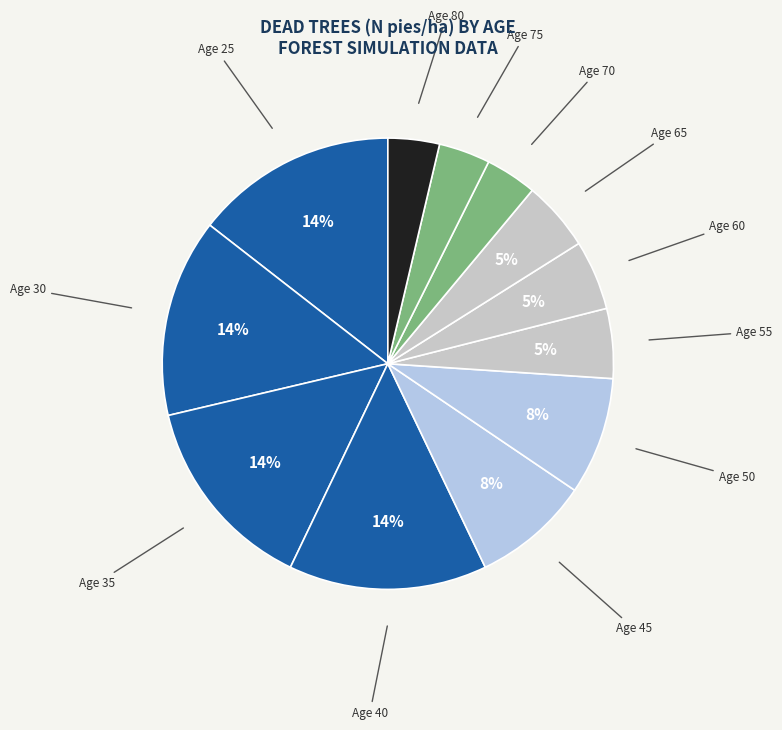

Count the number of slices in the pie.

12